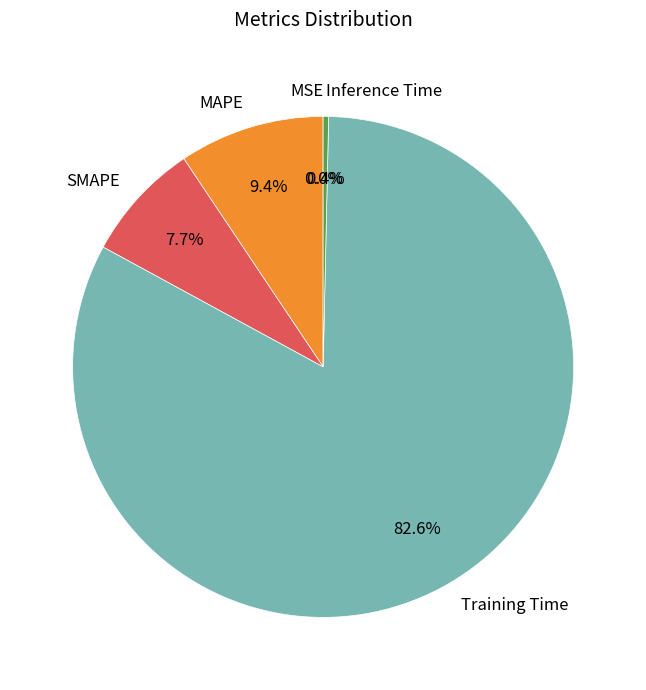

Does Training Time represent more than half of the total?

Yes